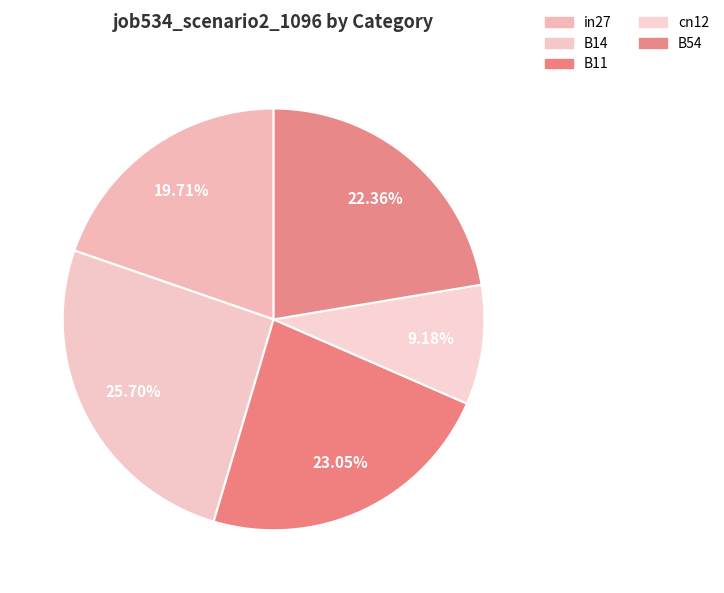

To the nearest percent, what percentage of the pie is in27?

20%